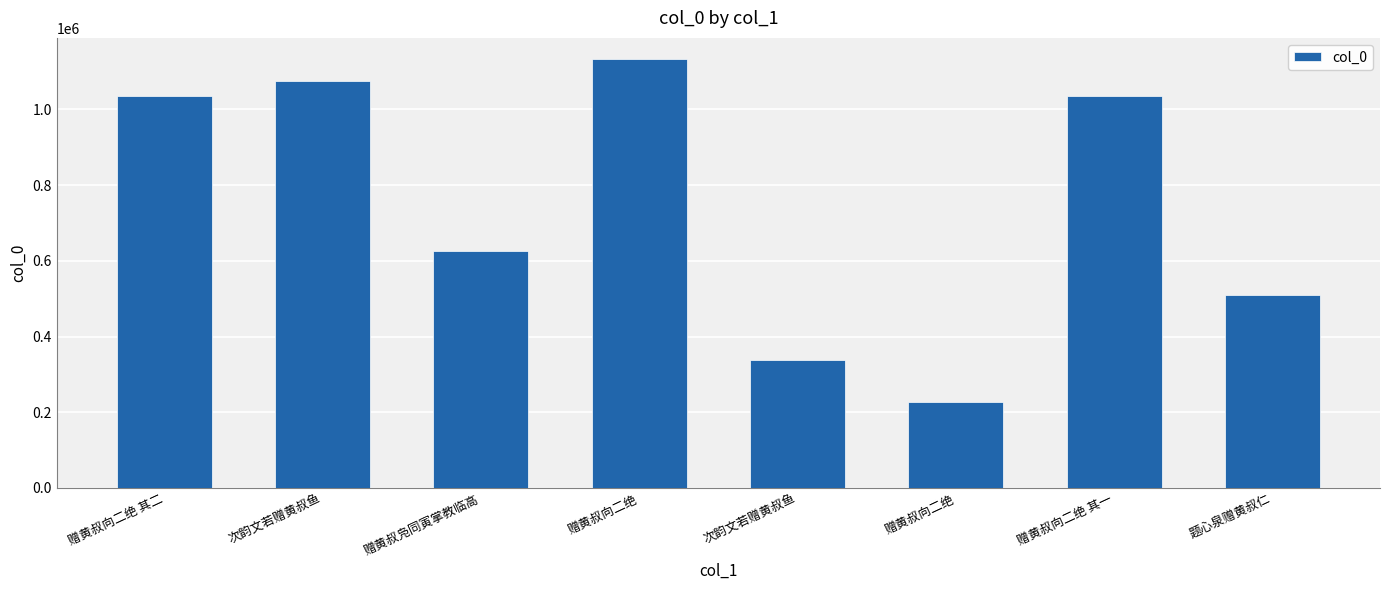

Are the bars horizontal?

No